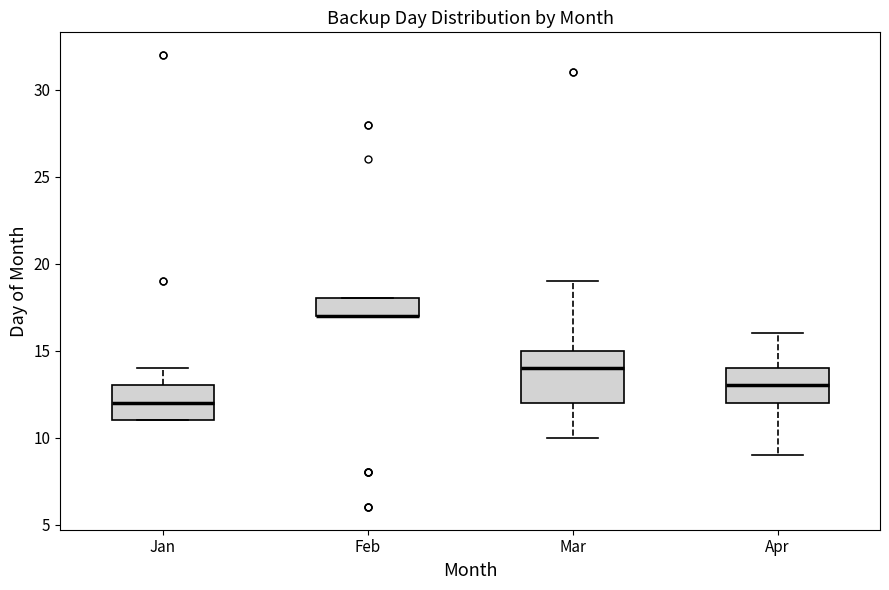

Reading left to right, read every box against the y-axis: the position of its median line, the range the box covers, and the ends of its whiskers. The values are not printed on the chart, so give them approximately, as read against the axis.

Jan: median 12, box 11 to 13, whiskers 11 to 14
Feb: median 17 (drawn on the box's lower edge), box 17 to 18, whiskers 17 to 18
Mar: median 14, box 12 to 15, whiskers 10 to 19
Apr: median 13, box 12 to 14, whiskers 9 to 16